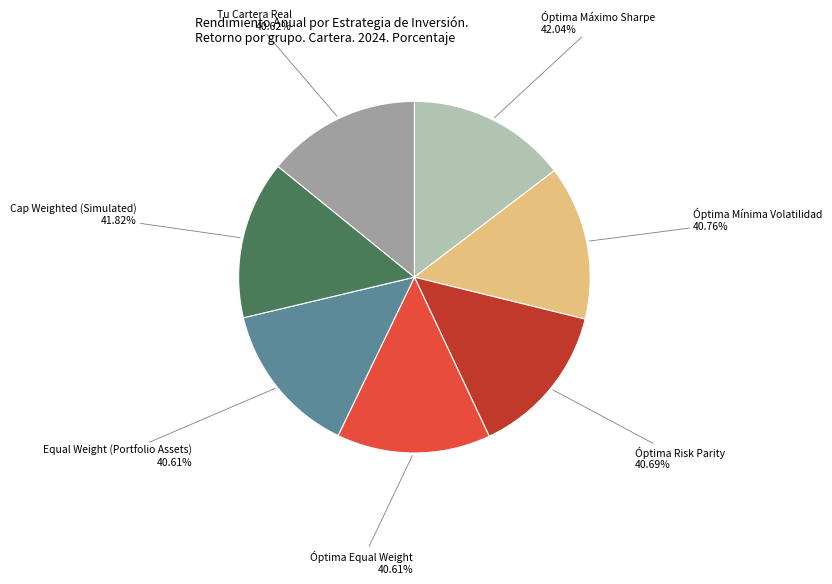

Is it true that Óptima Máximo Sharpe is 15% of the pie?

True